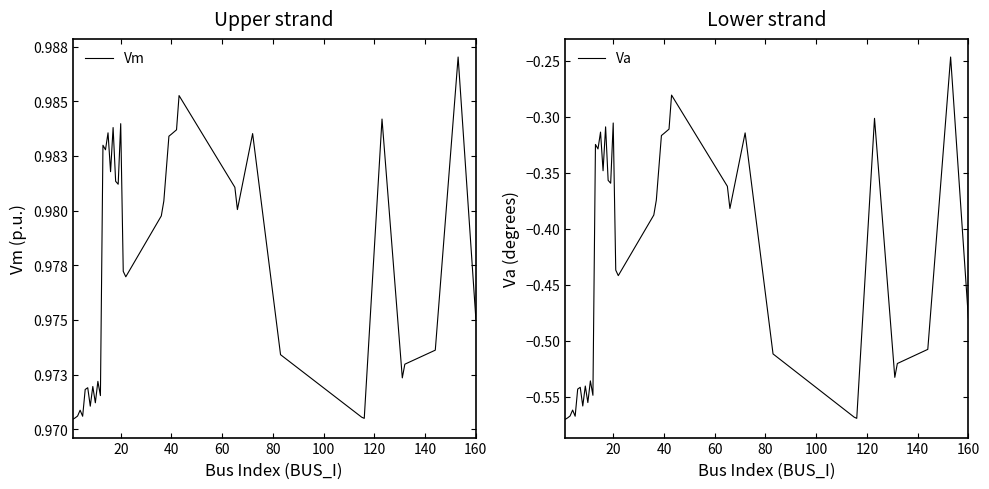

How many interior local valleys does the Va series have?

11